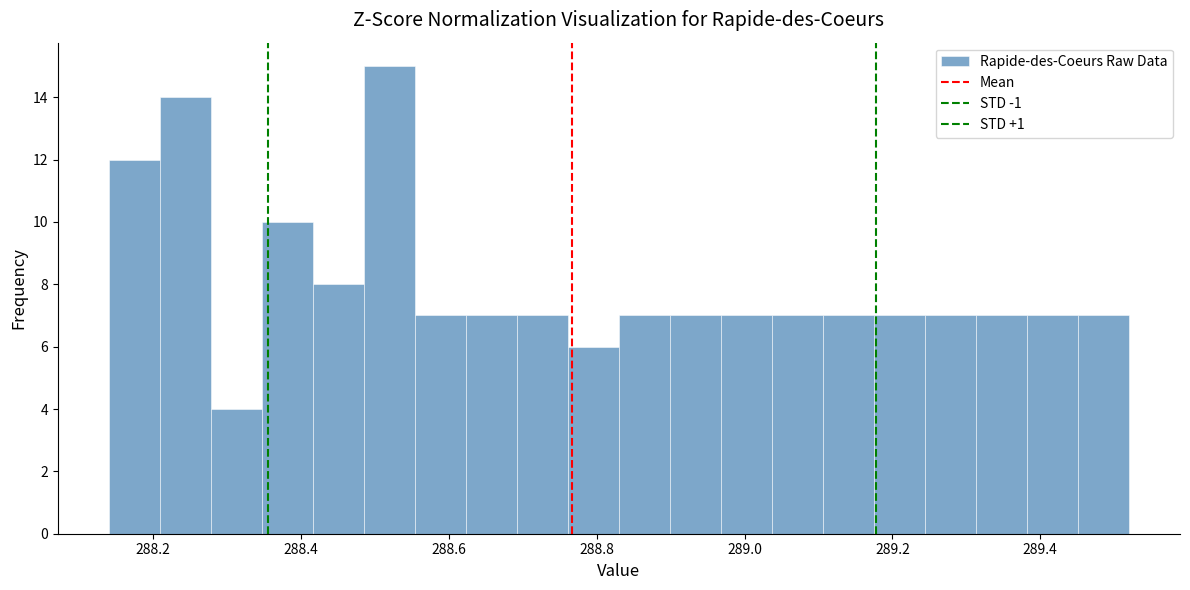

Around what value on the x-axis is the tallest bar? Give the approximate position of its centre, as read against the axis.

288.52